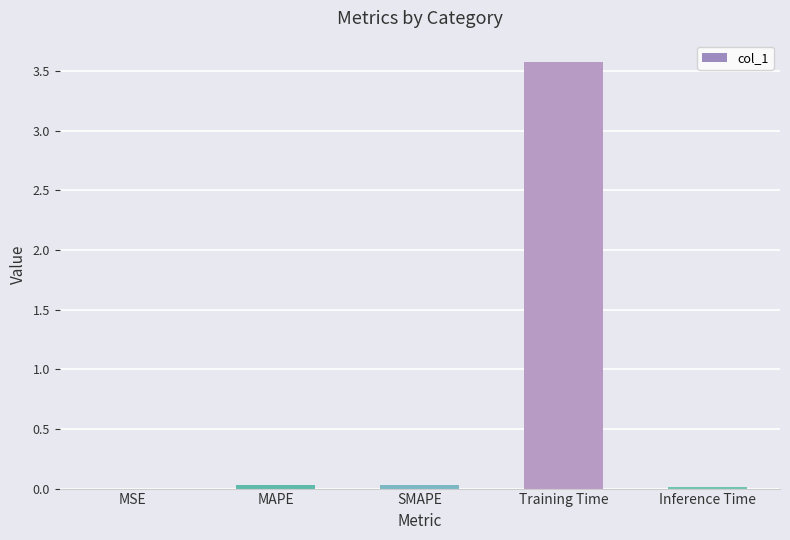

Is it true that the value at Training Time is 1.3?

False